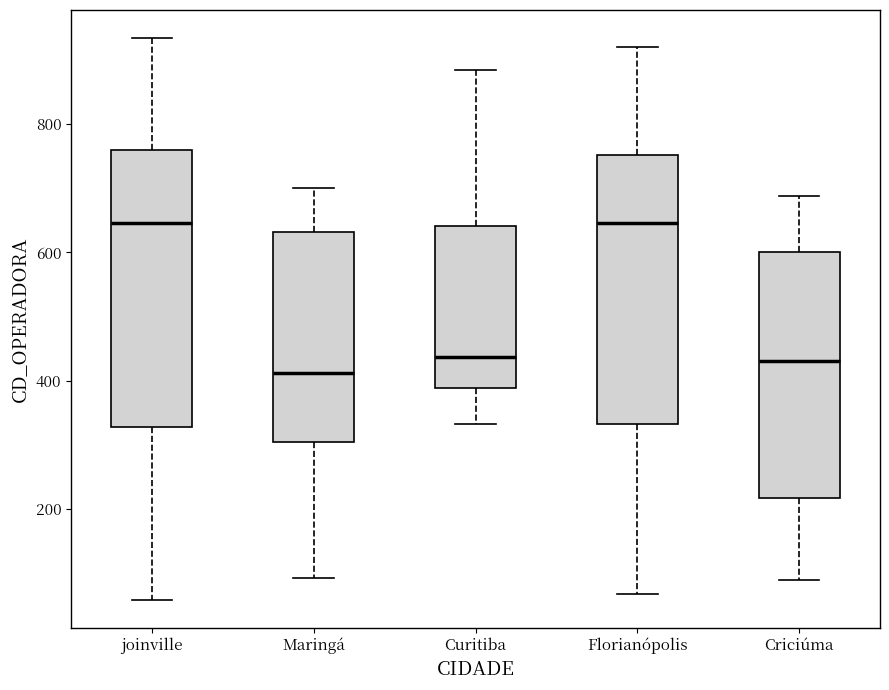

Where does the median line of the box for Maringá sit on the y-axis? The values are not printed on the chart, so give them approximately, as read against the axis.

420